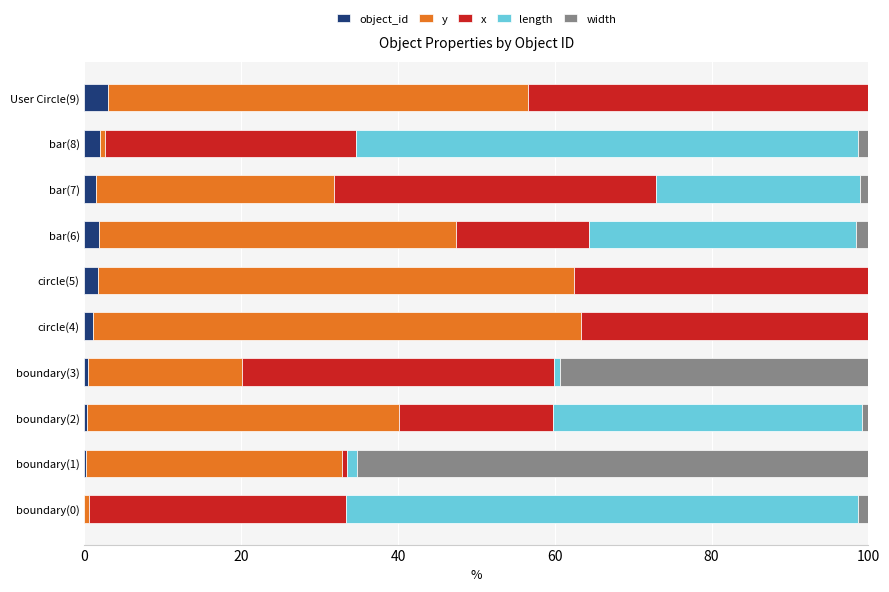

At how many categories does at least one series exceed 36?

10